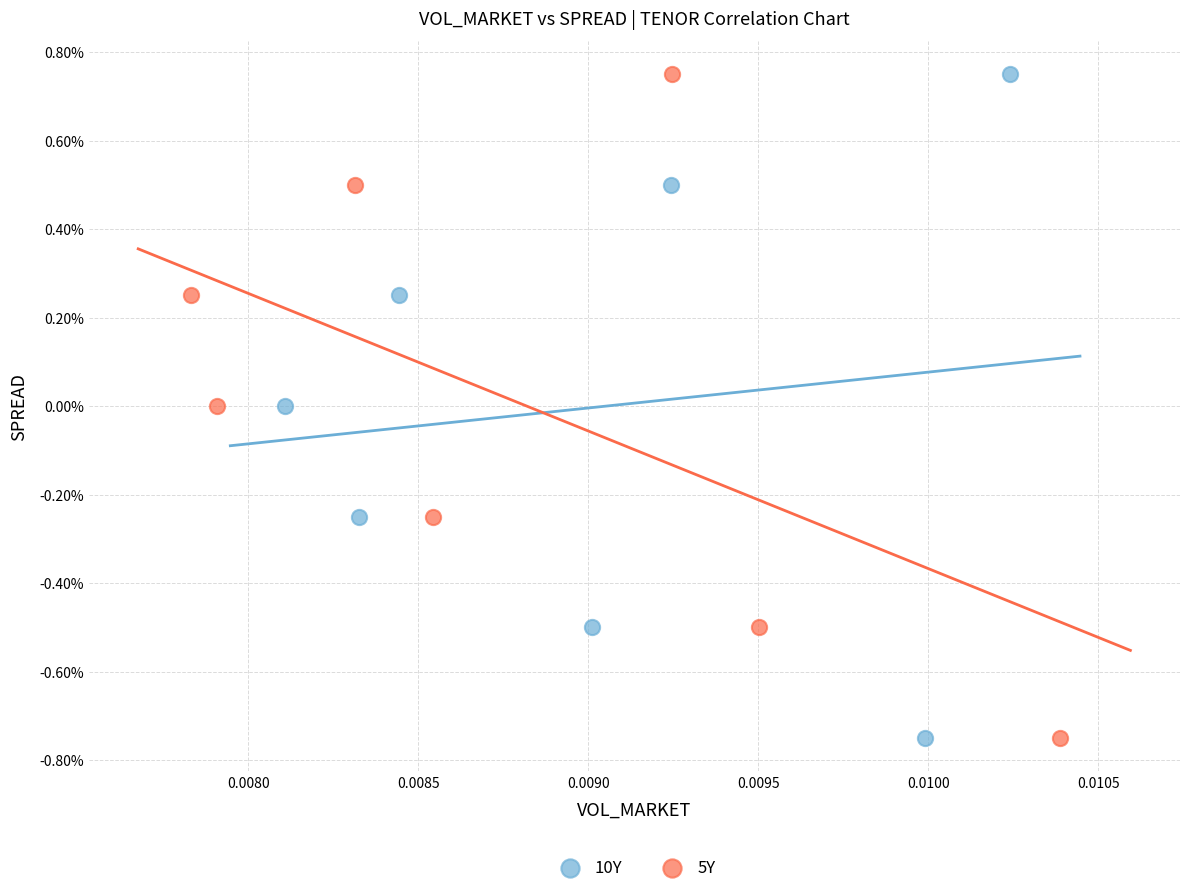

What are all the series names shown in the legend?

10Y, 5Y